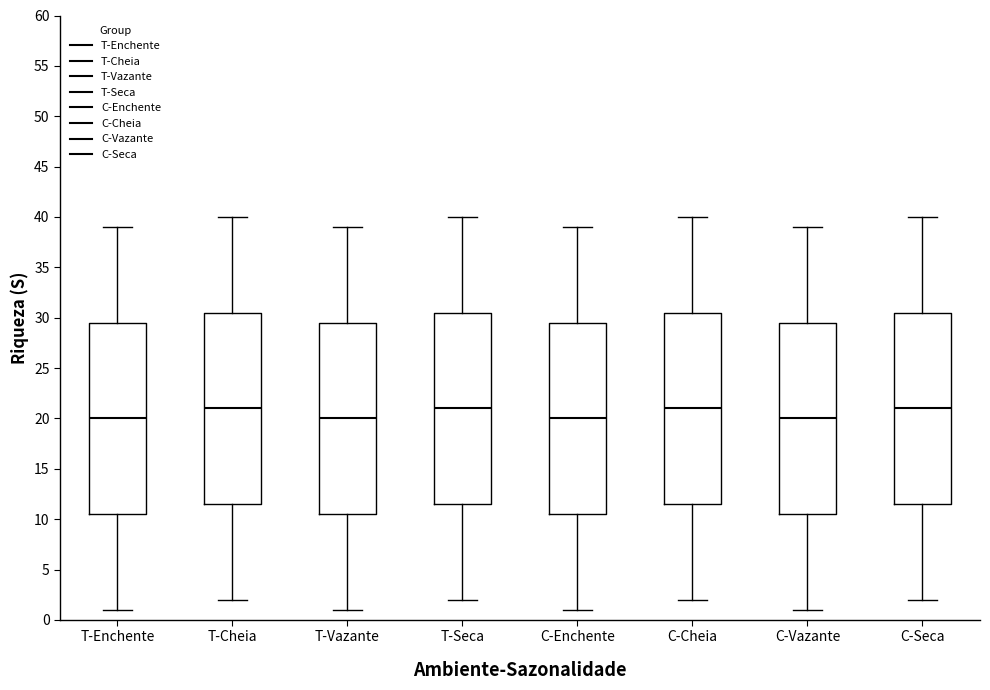

Reading left to right, transcribe this box plot: for each box, give where its median line is, the range the box spans, and where its two whiskers end, as read against the y-axis. The values are not printed on the chart, so give them approximately, as read against the axis.

T-Enchente: median 20.0, box 10.5 to 29.5, whiskers 1.0 to 39.0
T-Cheia: median 21.0, box 11.5 to 30.5, whiskers 2.0 to 40.0
T-Vazante: median 20.0, box 10.5 to 29.5, whiskers 1.0 to 39.0
T-Seca: median 21.0, box 11.5 to 30.5, whiskers 2.0 to 40.0
C-Enchente: median 20.0, box 10.5 to 29.5, whiskers 1.0 to 39.0
C-Cheia: median 21.0, box 11.5 to 30.5, whiskers 2.0 to 40.0
C-Vazante: median 20.0, box 10.5 to 29.5, whiskers 1.0 to 39.0
C-Seca: median 21.0, box 11.5 to 30.5, whiskers 2.0 to 40.0